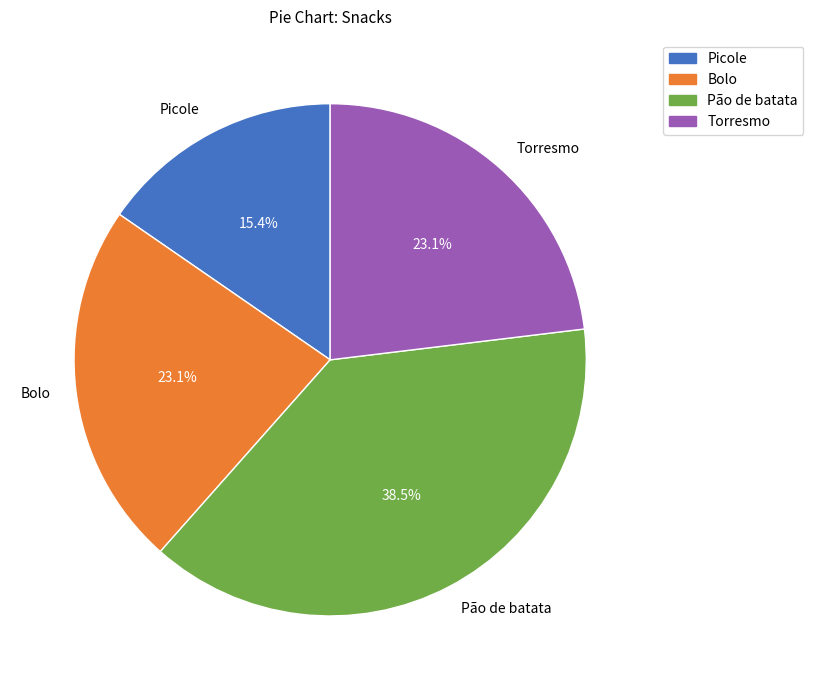

The Picole slice represents 15% of the pie. True or false?

True